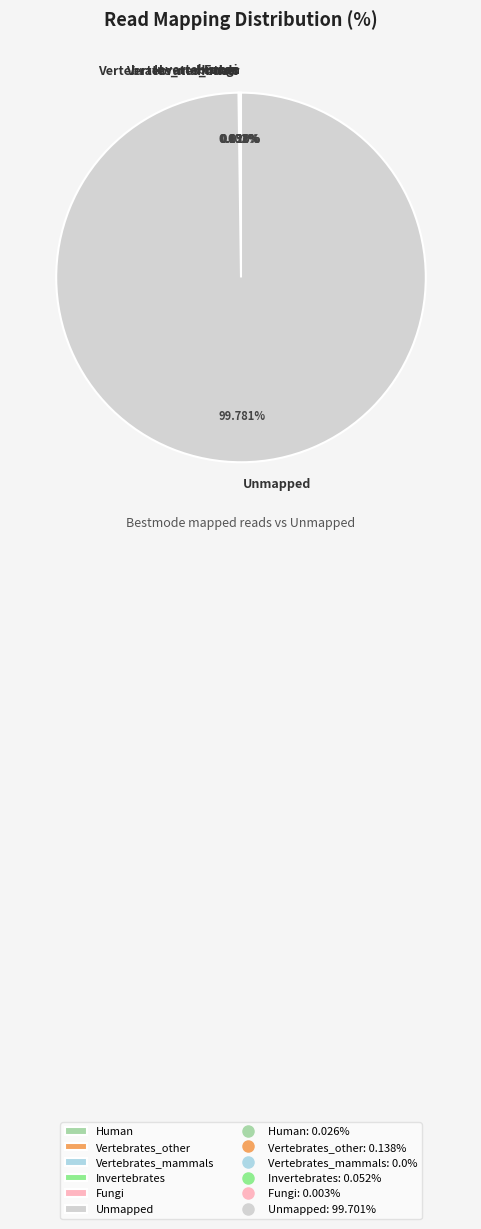

What is the largest slice in the pie chart?

Unmapped